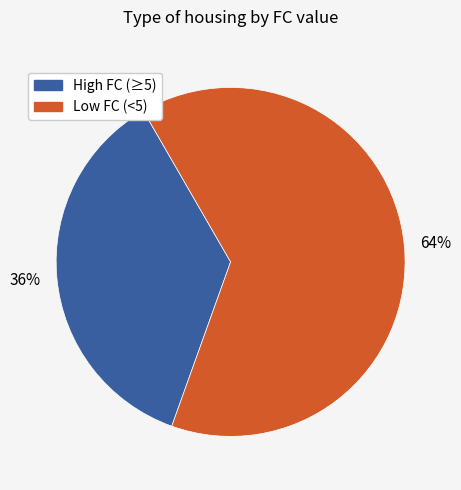

What is the largest slice in the pie chart?

Low FC (<5)